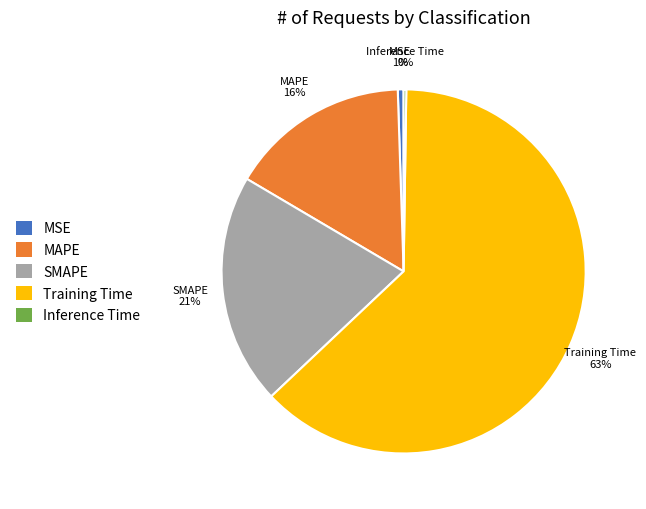

To the nearest percent, what is the difference between the largest and smallest slice percentages?

62%